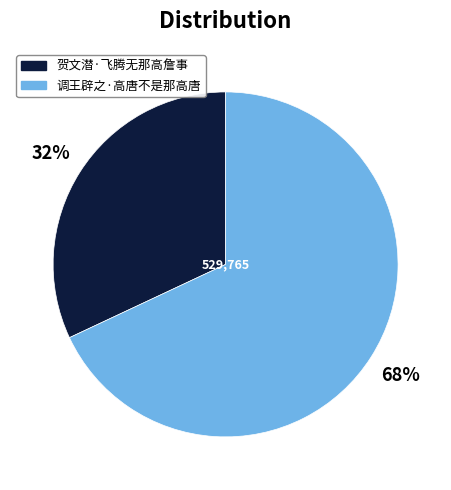

What is the ratio of the value at 调王辟之·高唐不是那高唐 to the value at 贺文潜·飞腾无那高詹事?

2.1